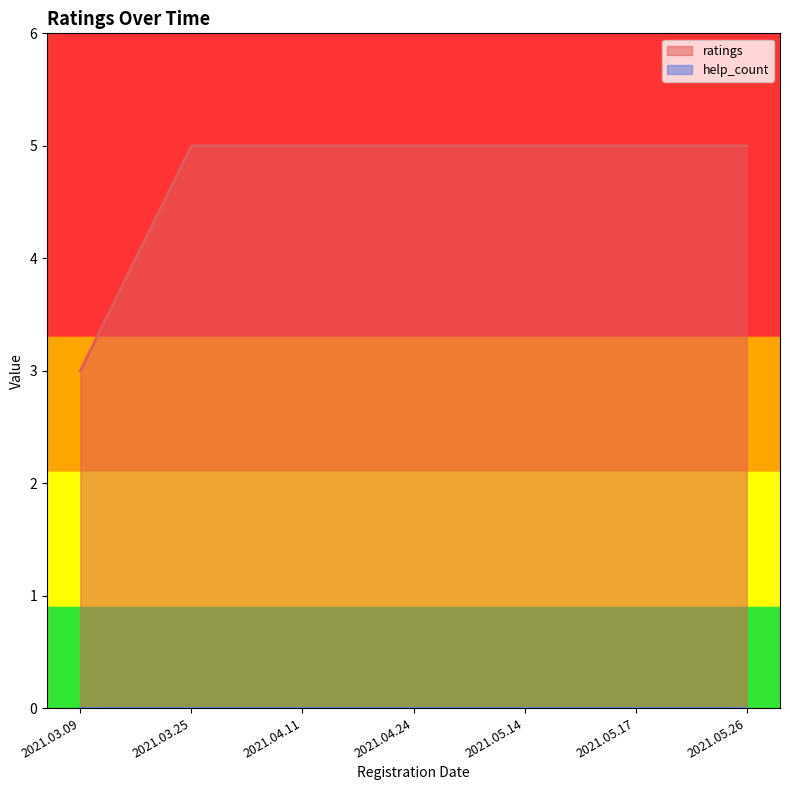

What position from the left is 2021.04.11?

3